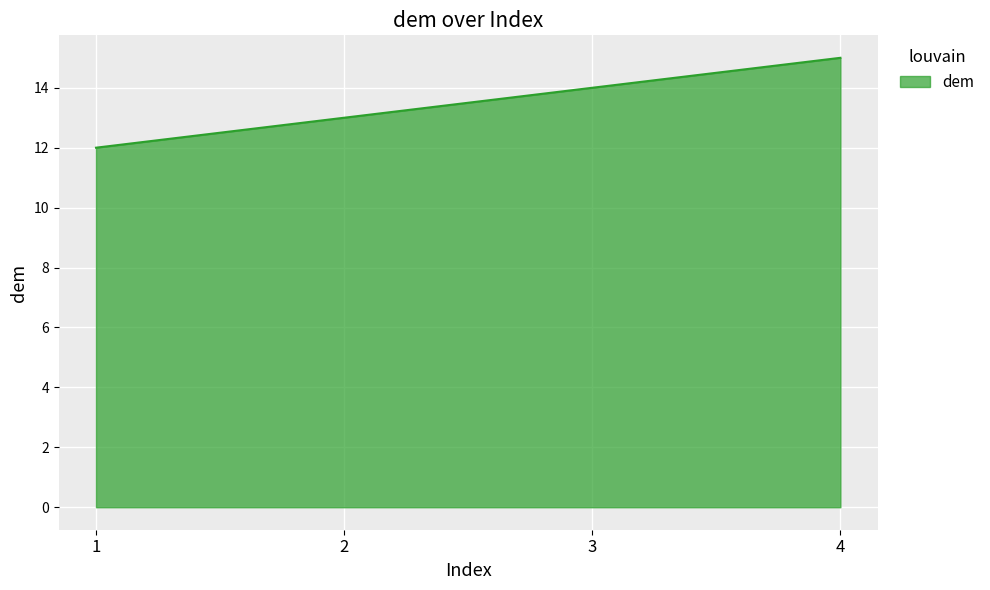

What is the sum of all values?

54